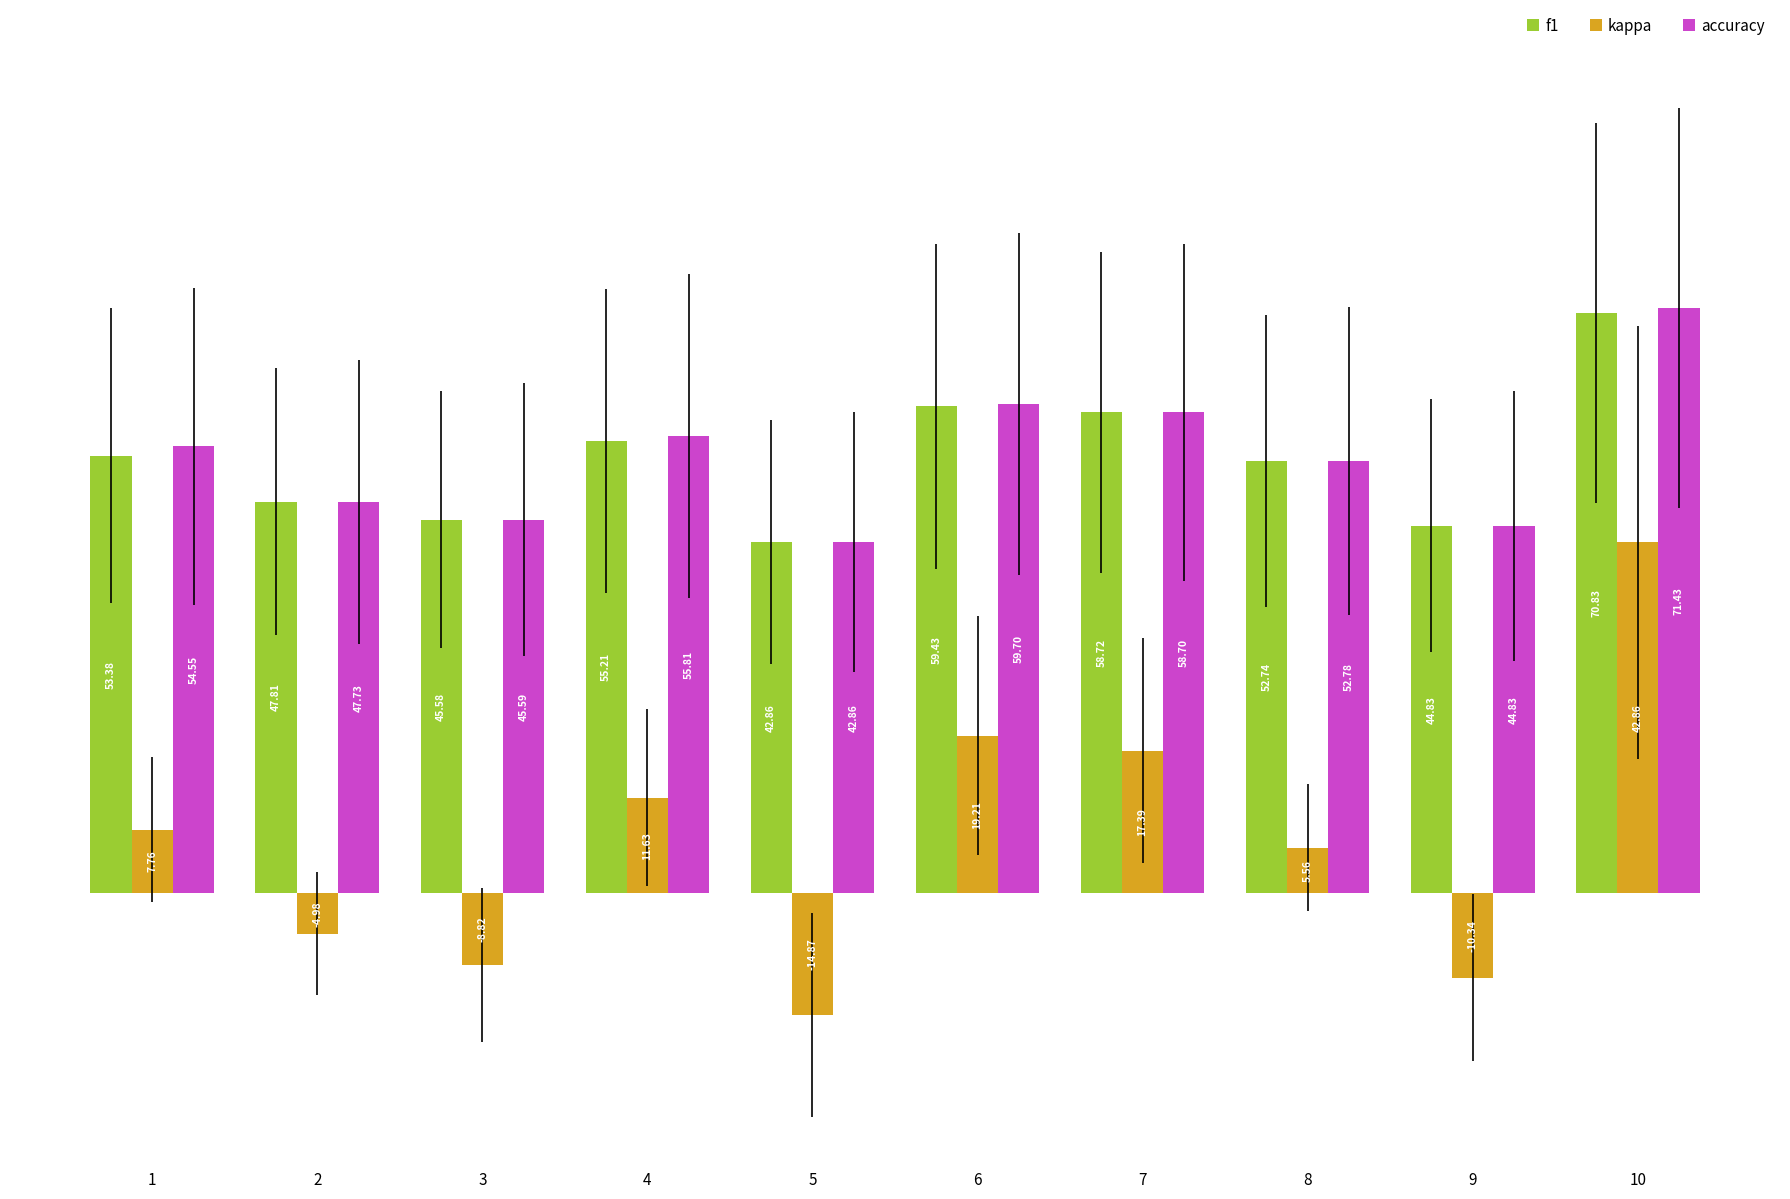

List the series in order of their peak value, lowest first.

kappa, f1, accuracy